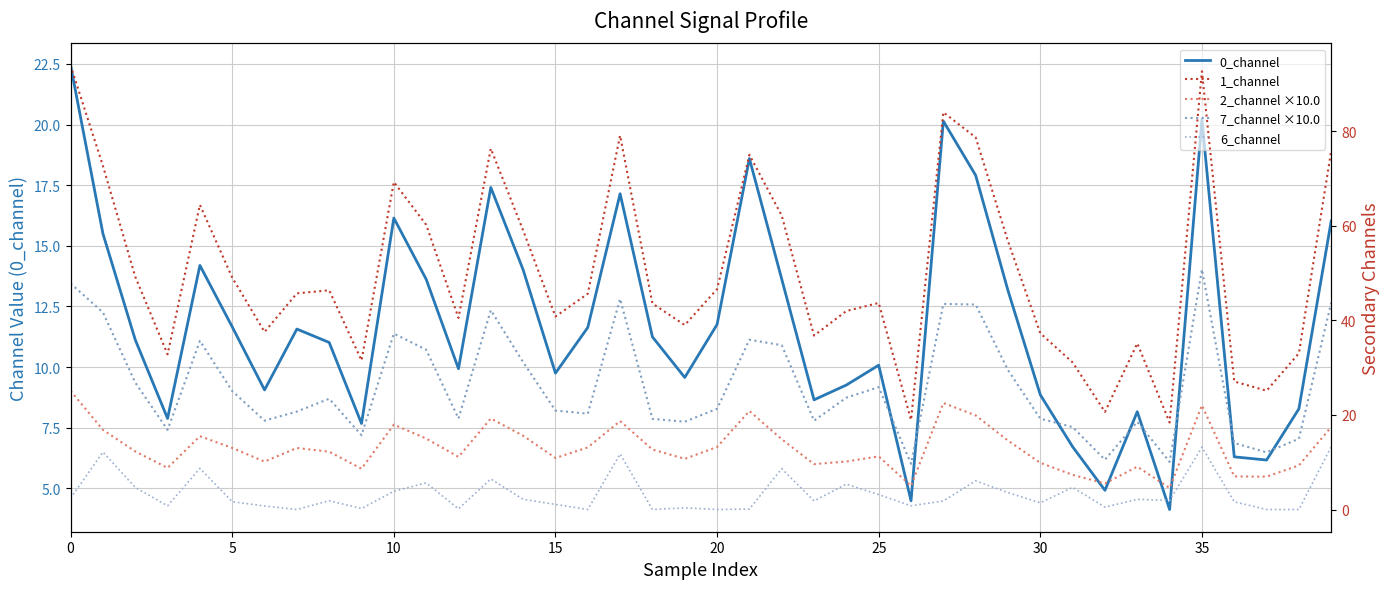

Does the chart have visible grid lines?

Yes